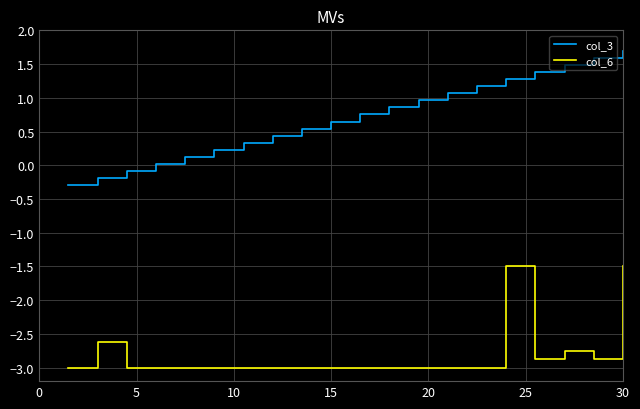

What are all the series names shown in the legend?

col_3, col_6